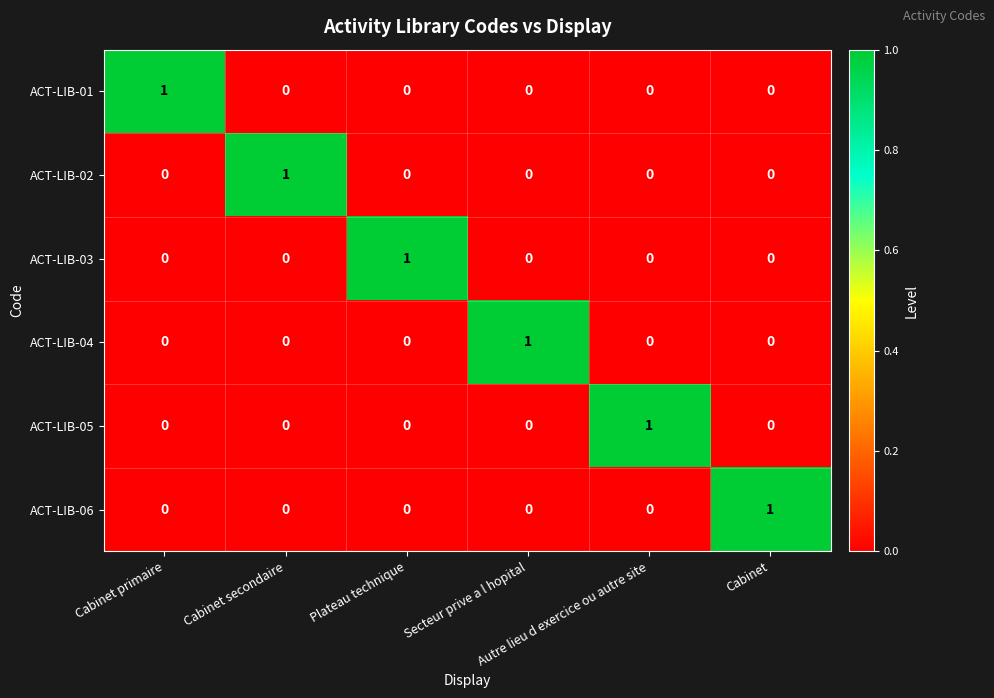

Rank the series by their maximum value, from highest to lowest.

ACT-LIB-01, ACT-LIB-02, ACT-LIB-03, ACT-LIB-04, ACT-LIB-05, ACT-LIB-06